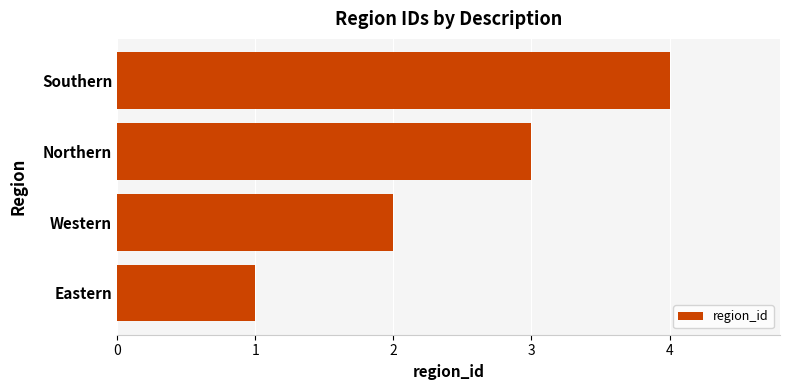

What is the change in value from Western to Southern?

+2